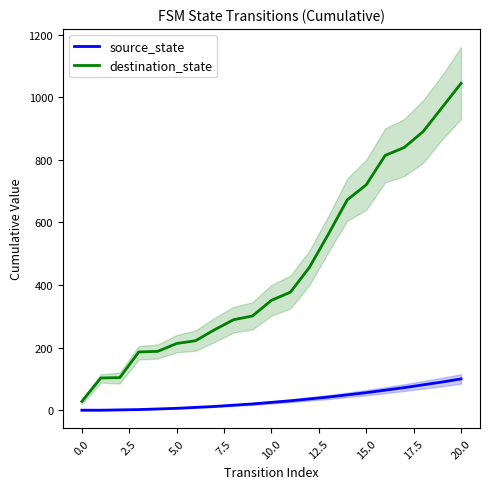

Count the number of categories in the chart.

21